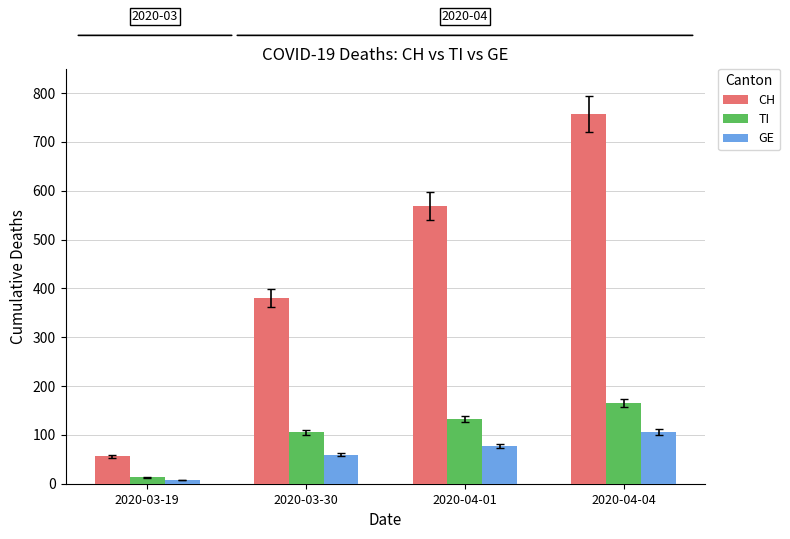

How many bars are there in each group?

3